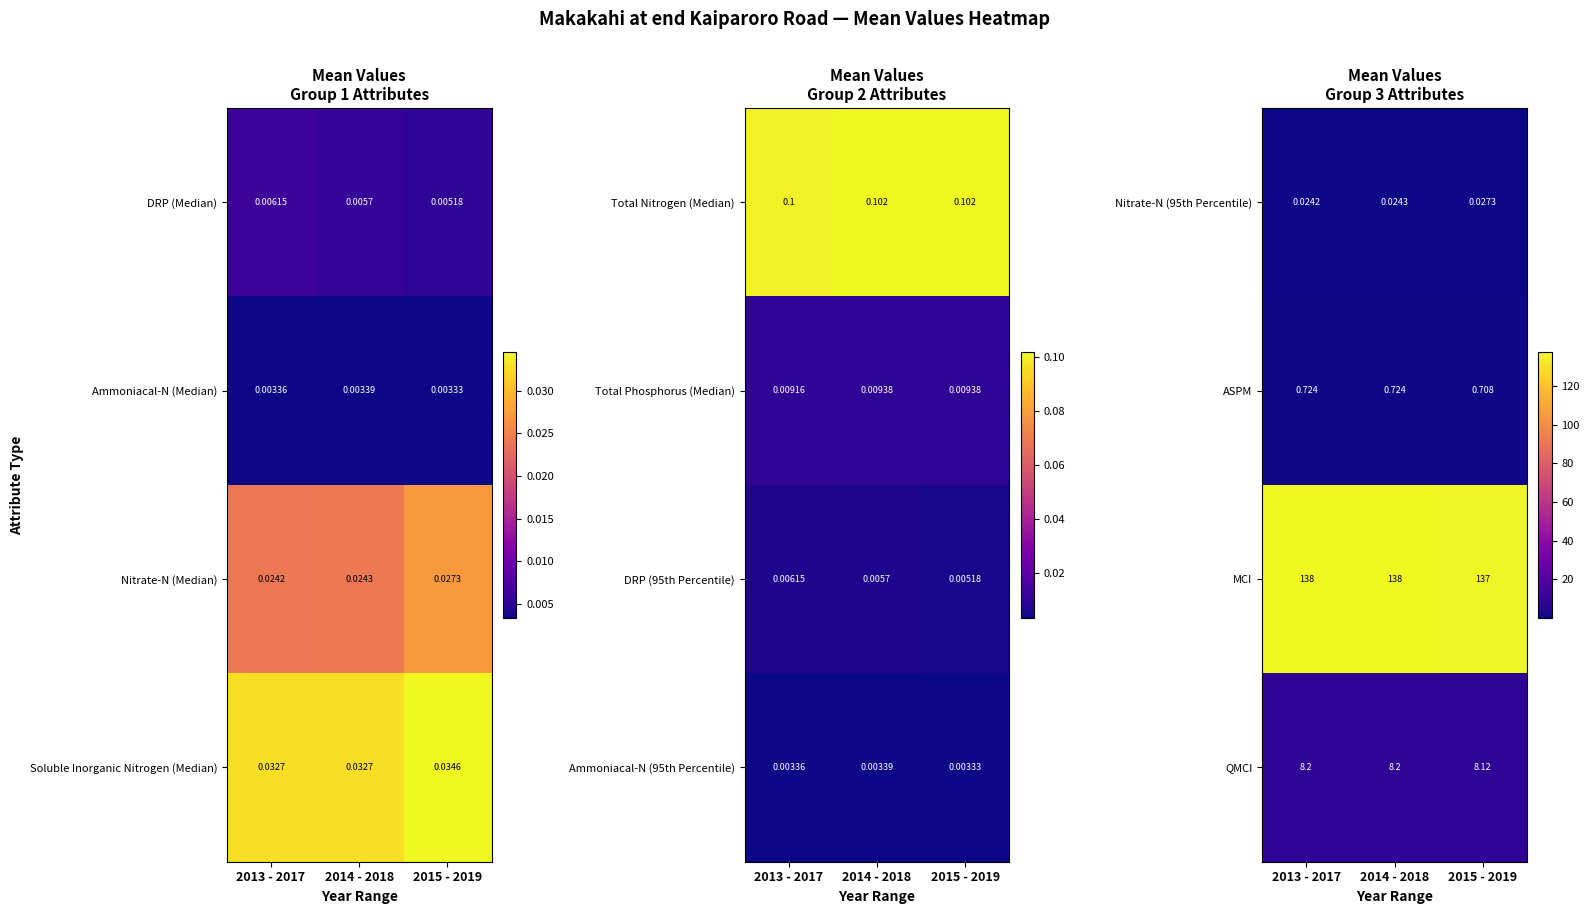

Is the value of ASPM at 2014 - 2018 greater than the value of Nitrate-N (95th Percentile) at 2013 - 2017?

Yes